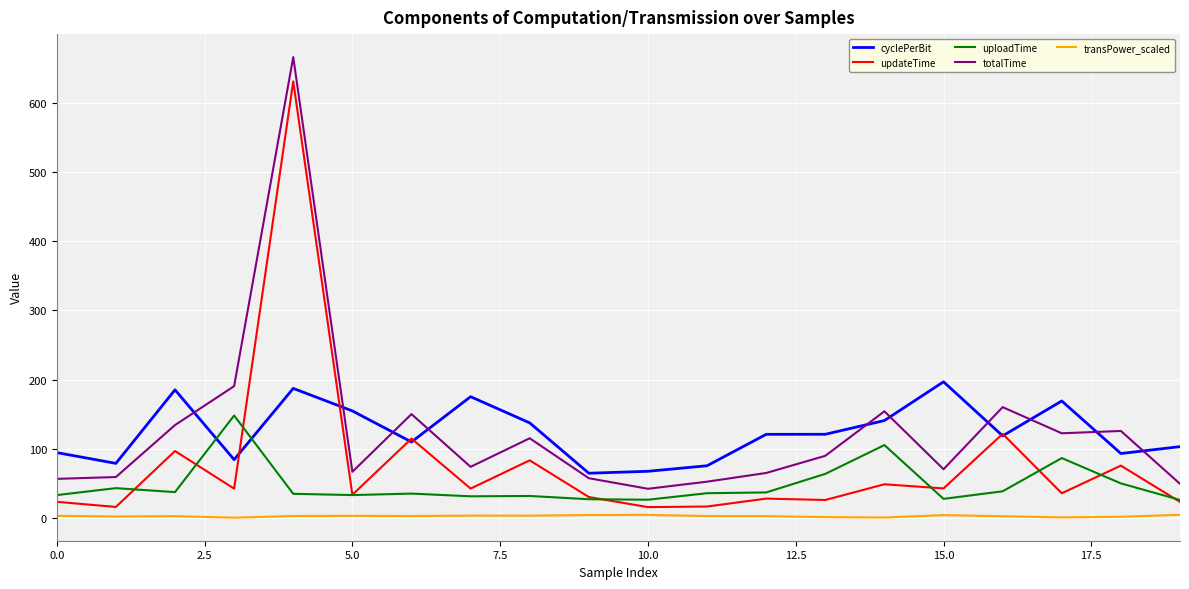

What is the lowest value of the uploadTime series?

26.1